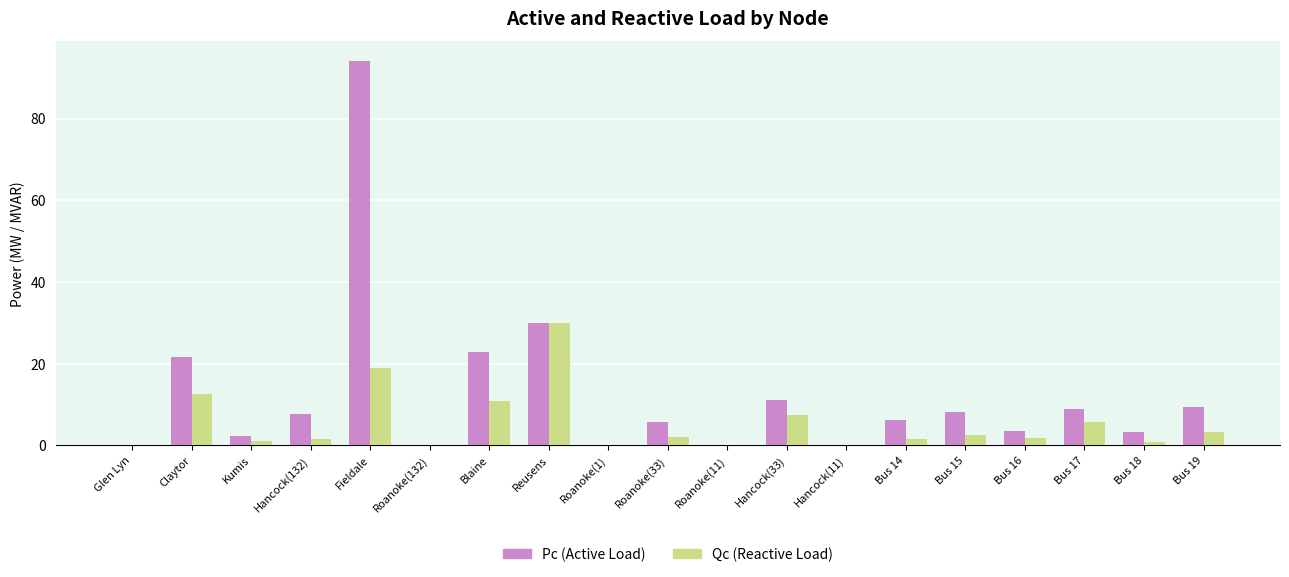

What is the sum of all Pc (Active Load) values?

235.3